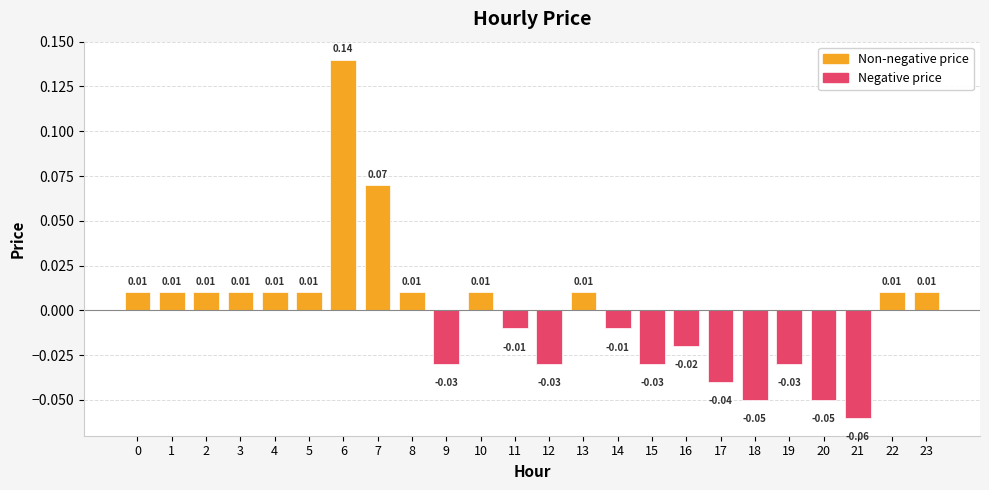

Between 11 and 17, which is larger?

11